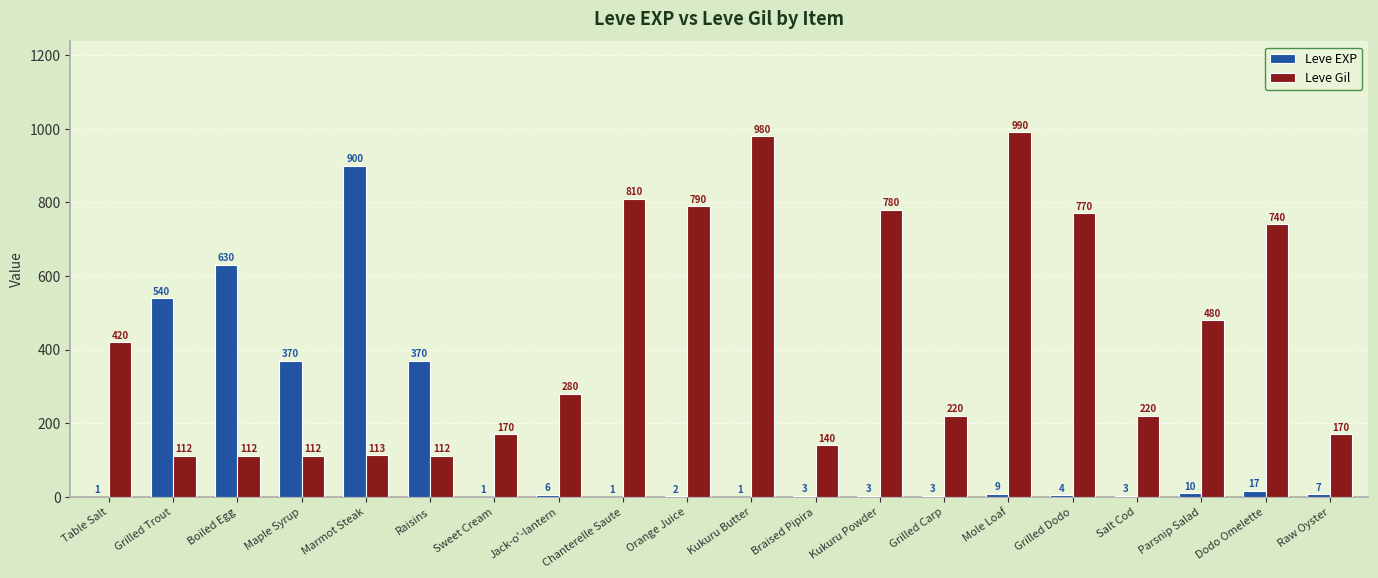

What is the greatest value displayed?

990